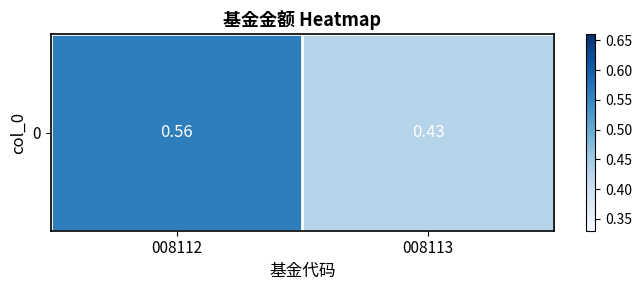

What is the difference between the maximum and minimum values?

0.1